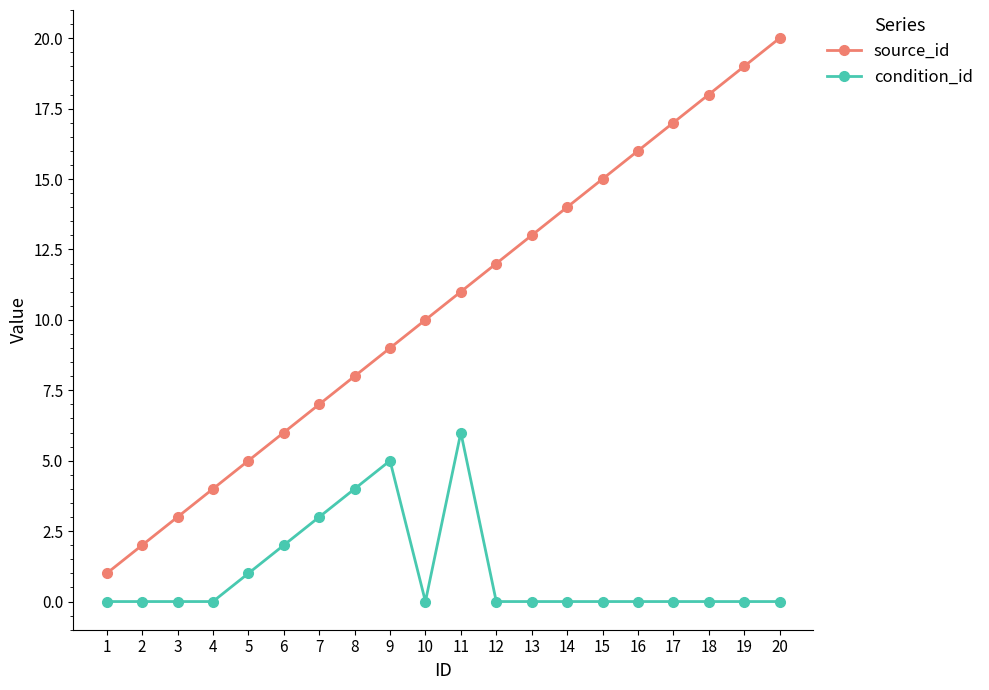

What are all the series names shown in the legend?

source_id, condition_id